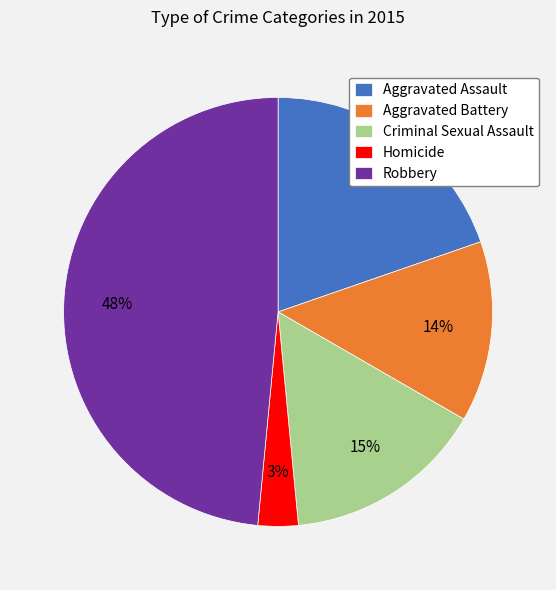

What percentage is the Homicide slice, to the nearest percent?

3%